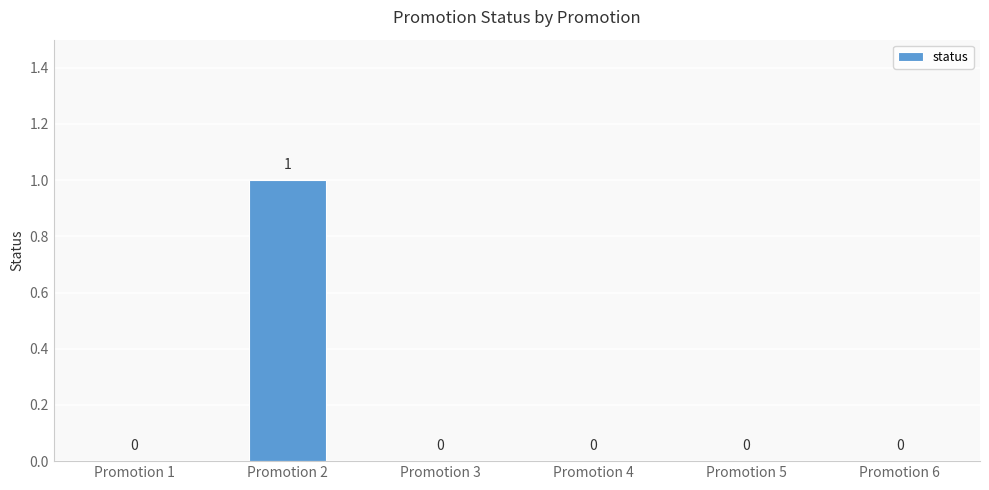

Is it true that the value at Promotion 3 is -1?

False